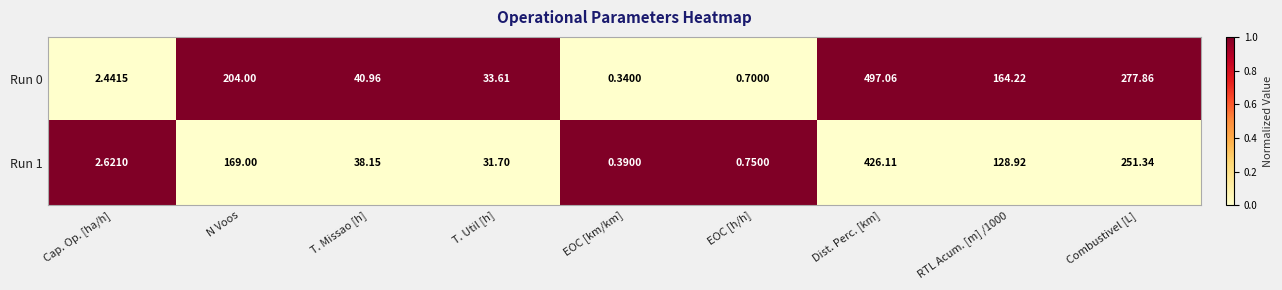

At which label does Run 0 first exceed 40?

N Voos